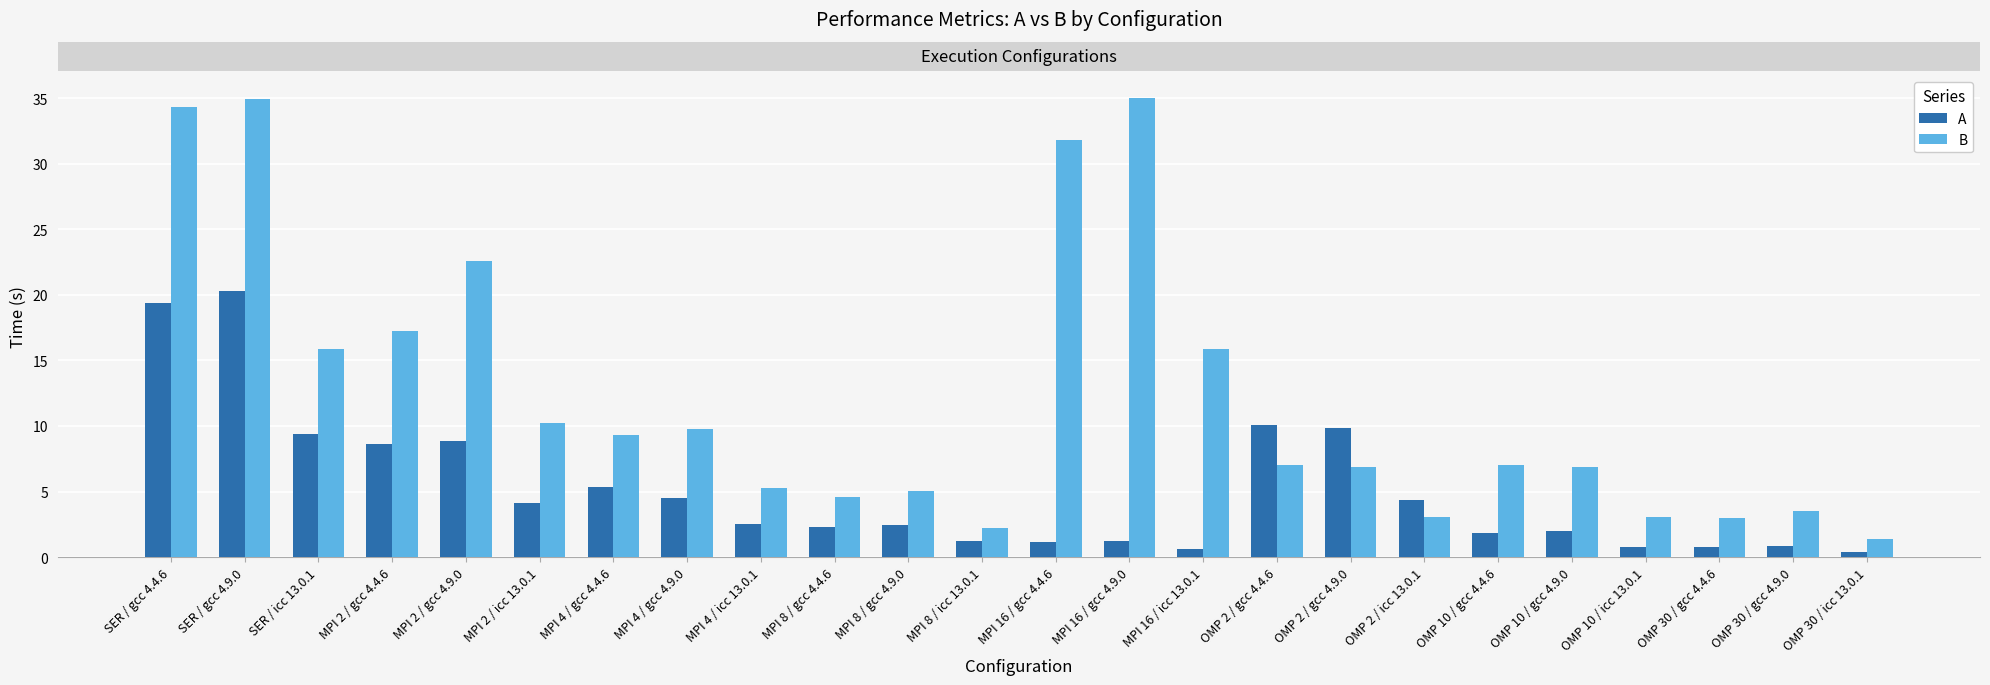

At which label does B reach its minimum?

OMP 30 / icc 13.0.1